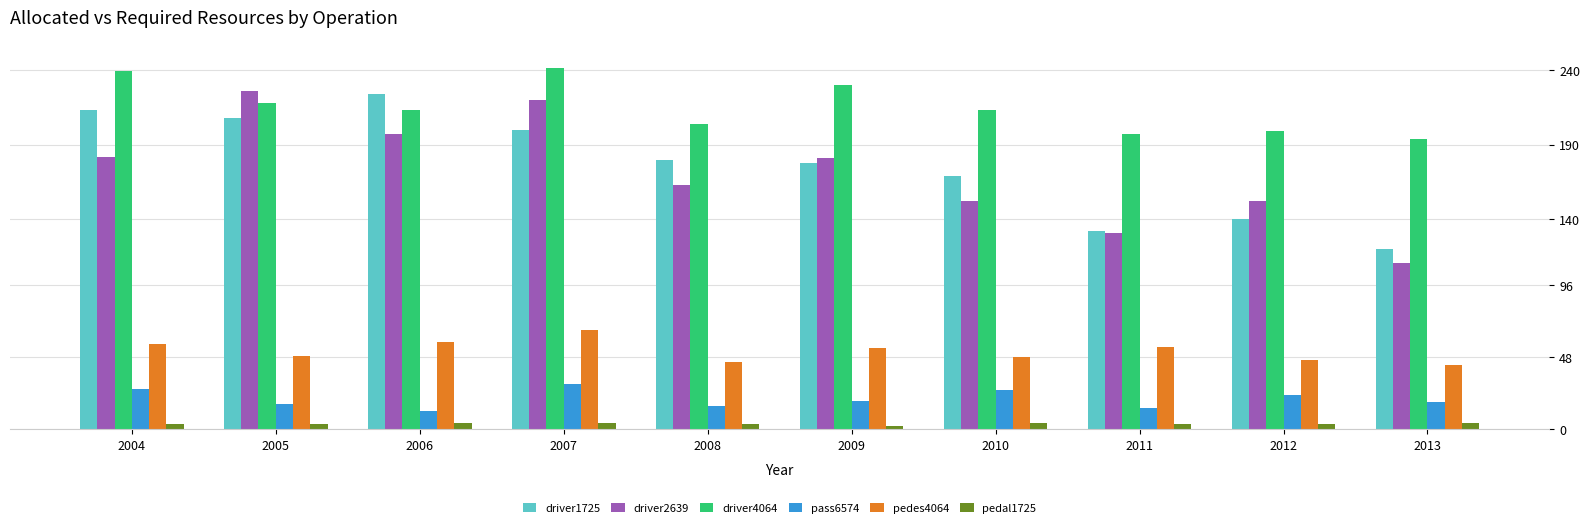

How many groups of bars are there?

10